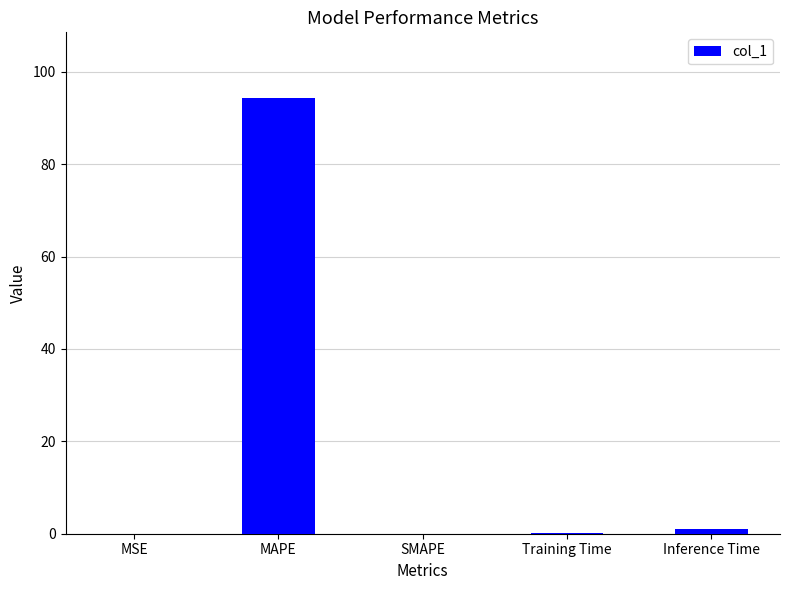

Are the bars grouped side by side (vs. stacked)?

No